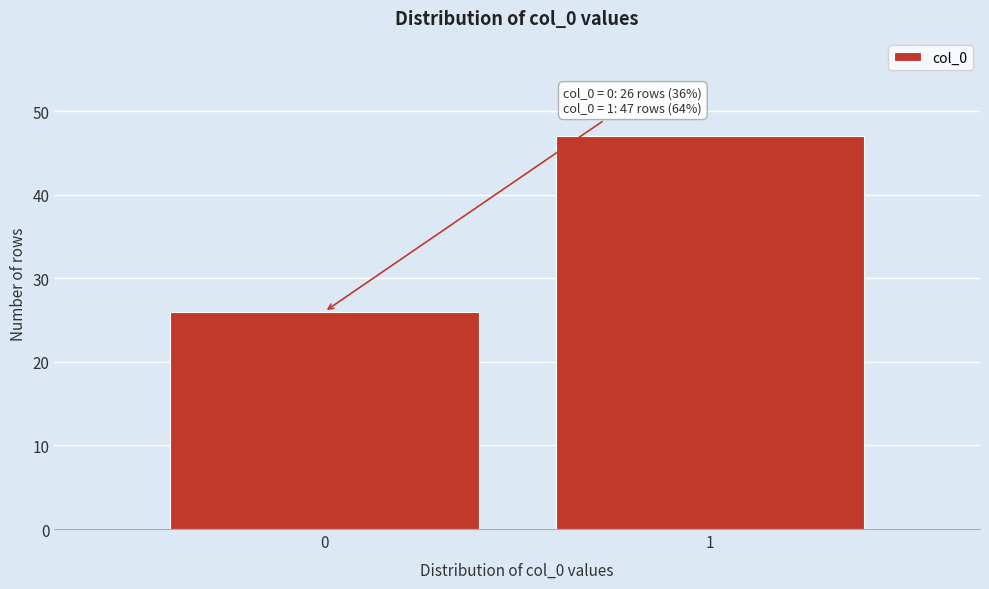

Reading left to right, list all the values displayed in this chart.

0=26	1=47